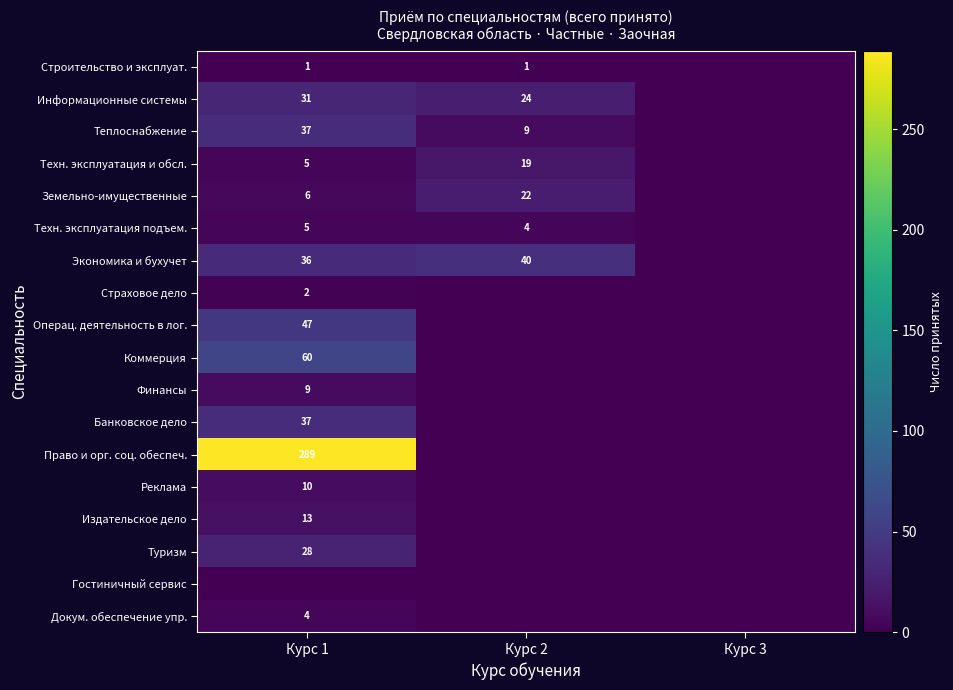

Is it true that Право и орг. соц. обеспеч. equals 139 at Курс 1?

False